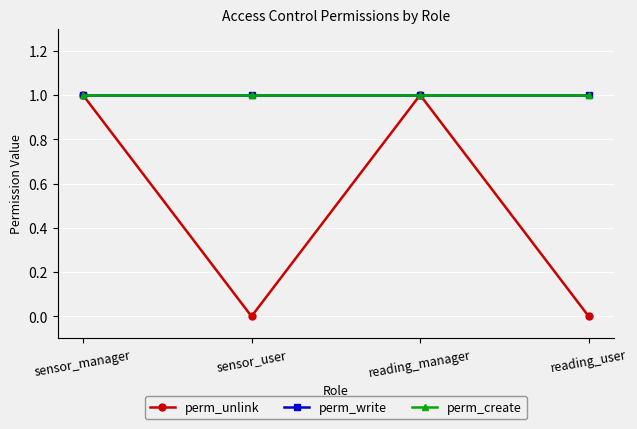

True or false: perm_create and perm_write cross at least once.

False